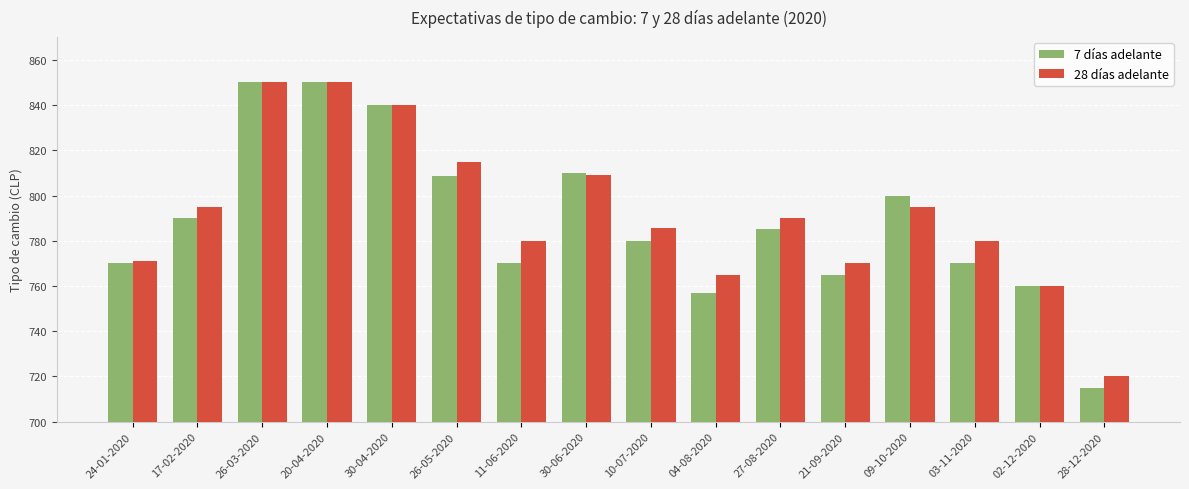

What is the greatest value displayed?

850.0